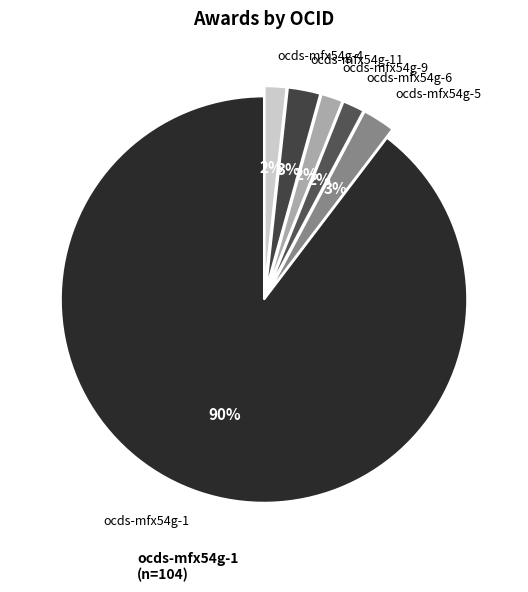

Count the number of slices in the pie.

6